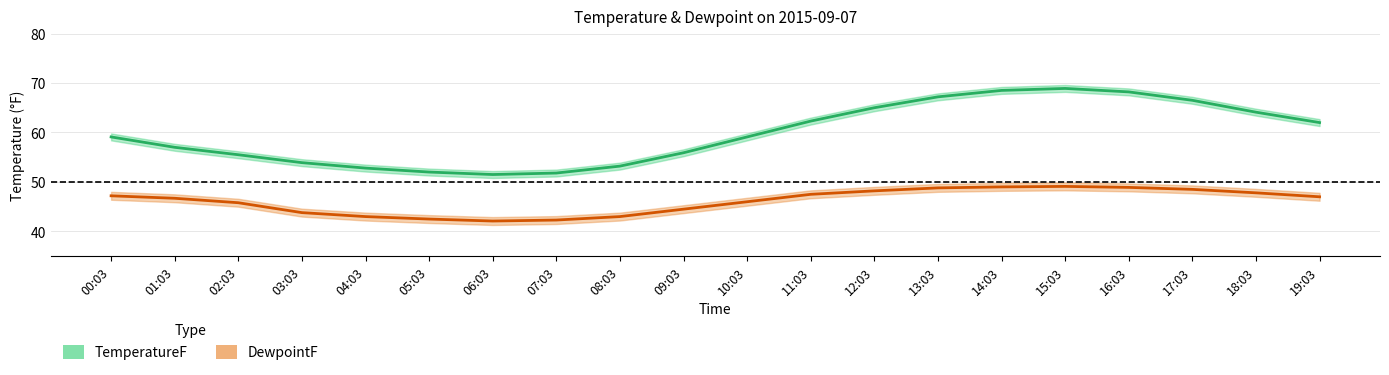

The DewpointF_upper series shows 49.6 at 13:03. True or false?

True